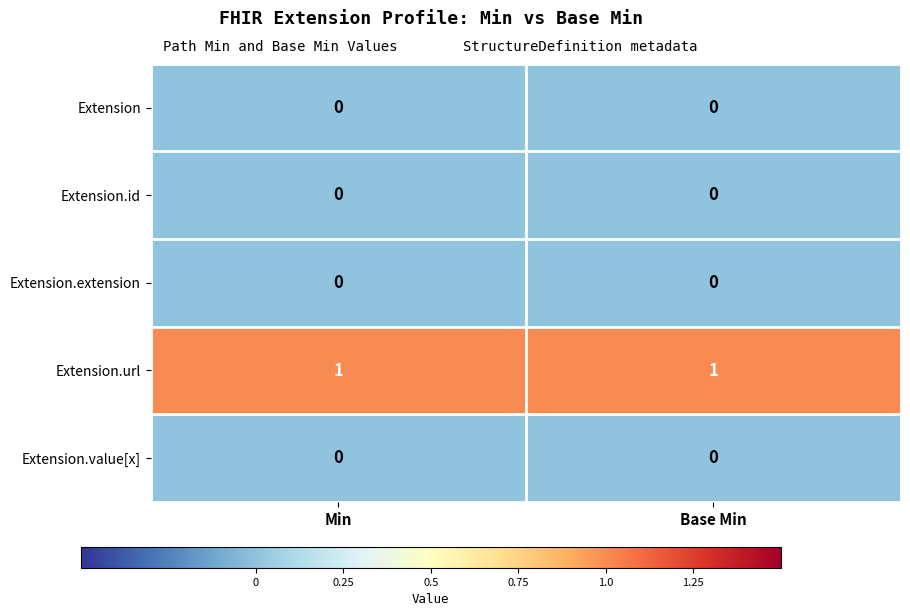

The value of Extension.url at Base Min is 0. True or false?

False